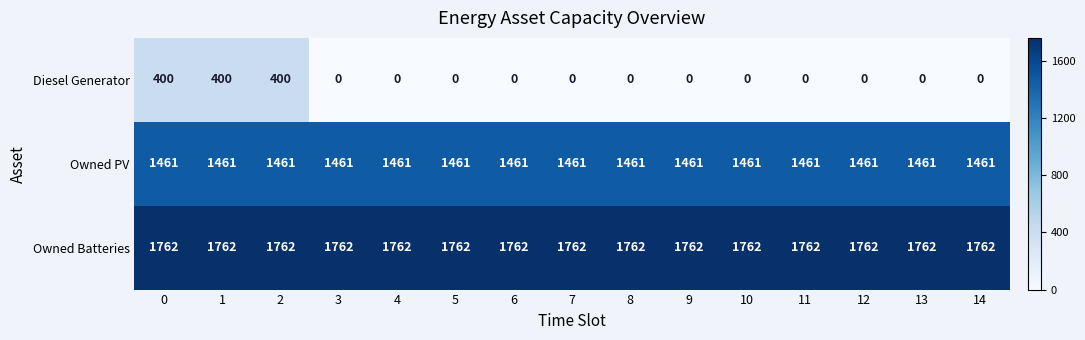

Count the number of categories in the chart.

15